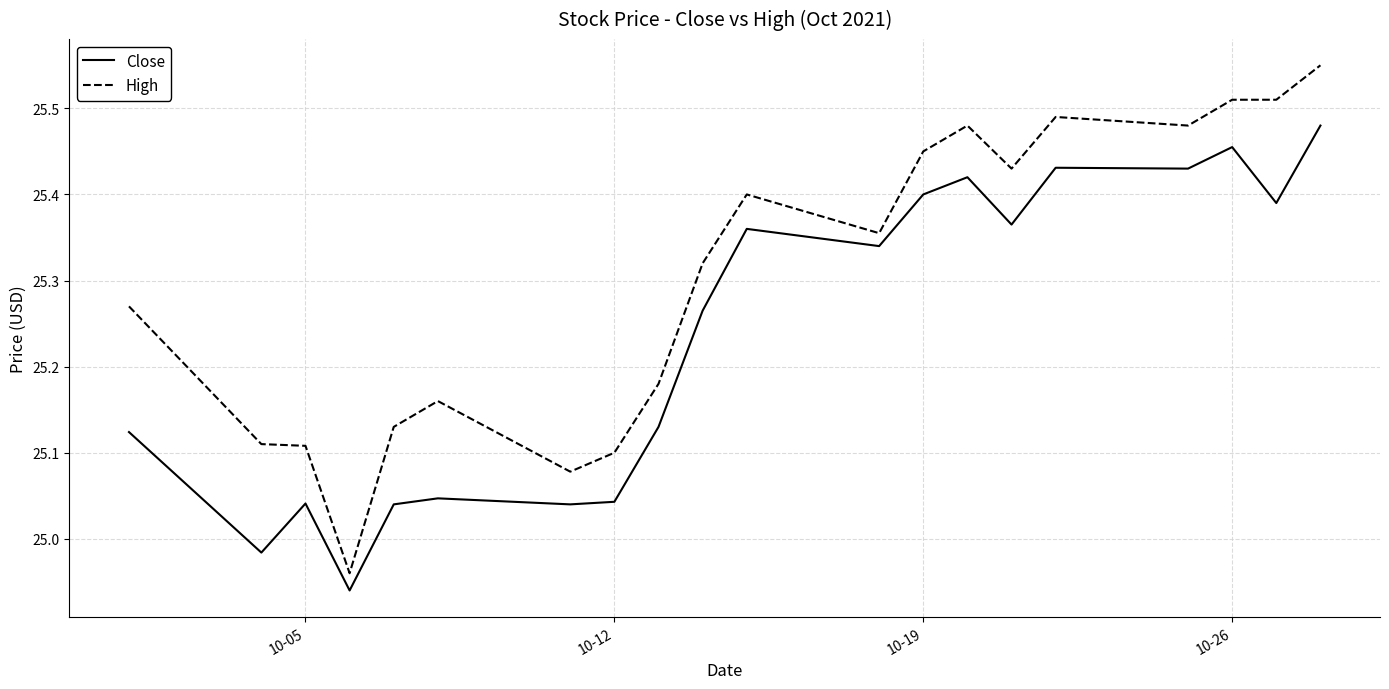

How many values in the High series exceed 25?

19